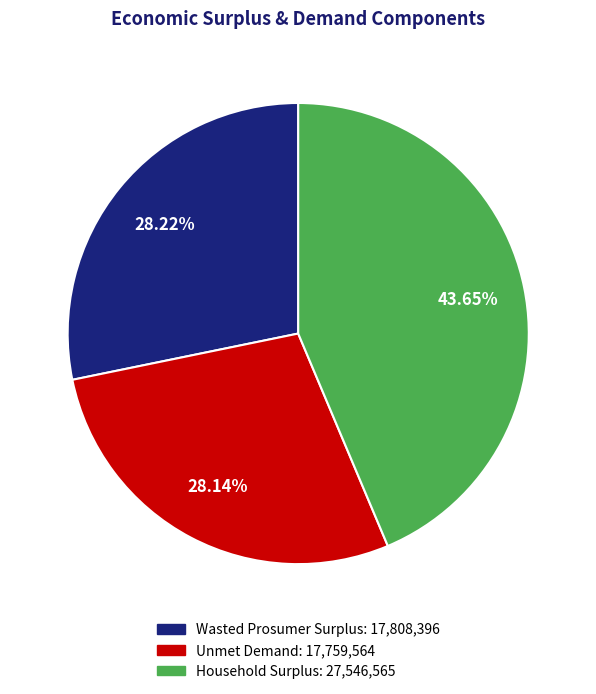

What is the ratio of the value at Wasted Prosumer Surplus: 17,808,396 to the value at Unmet Demand: 17,759,564?

1.0